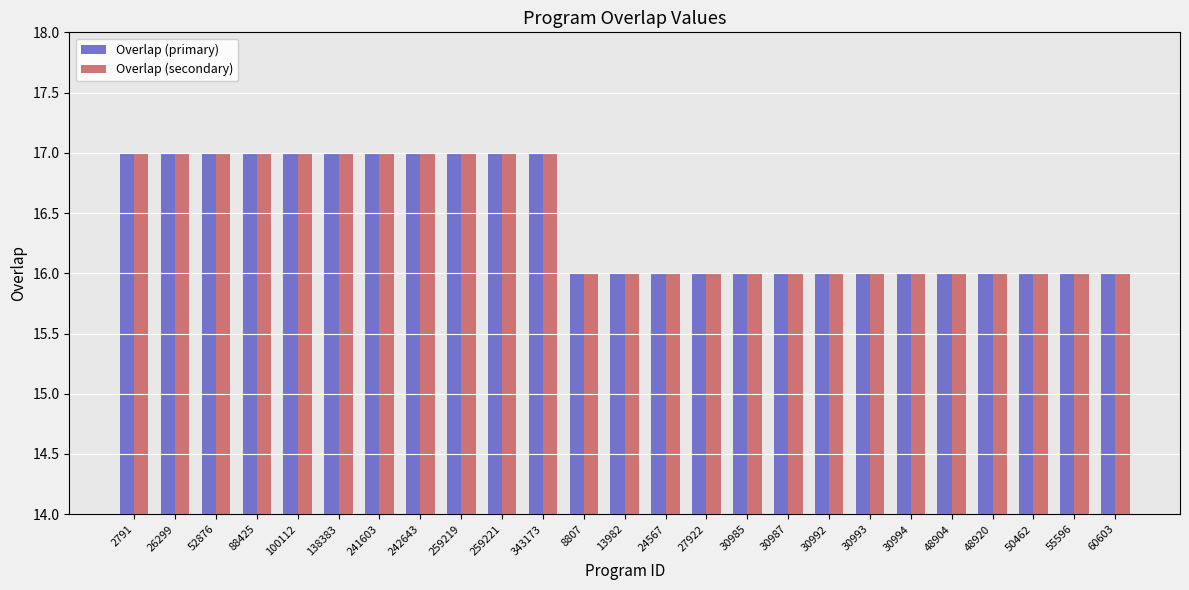

What is the smallest value displayed?

16